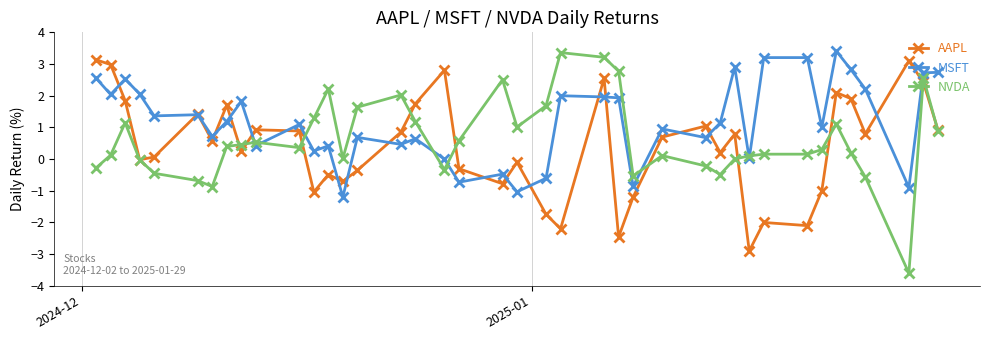

Which series ends up on top after the final intersection of NVDA and MSFT?

MSFT